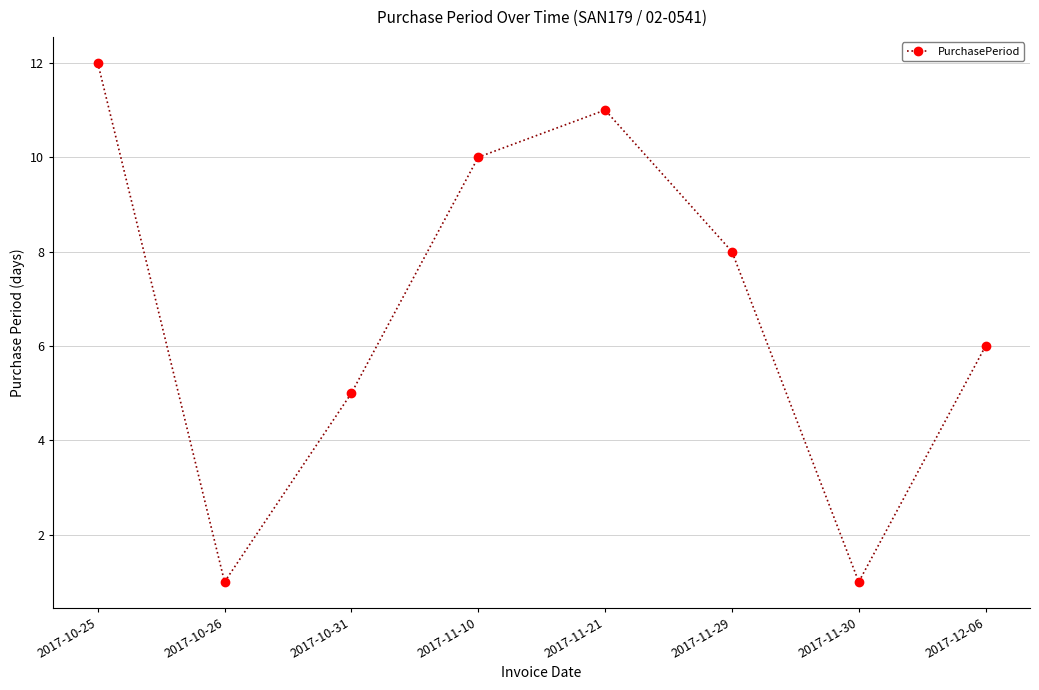

How many lines are shown in the chart?

1